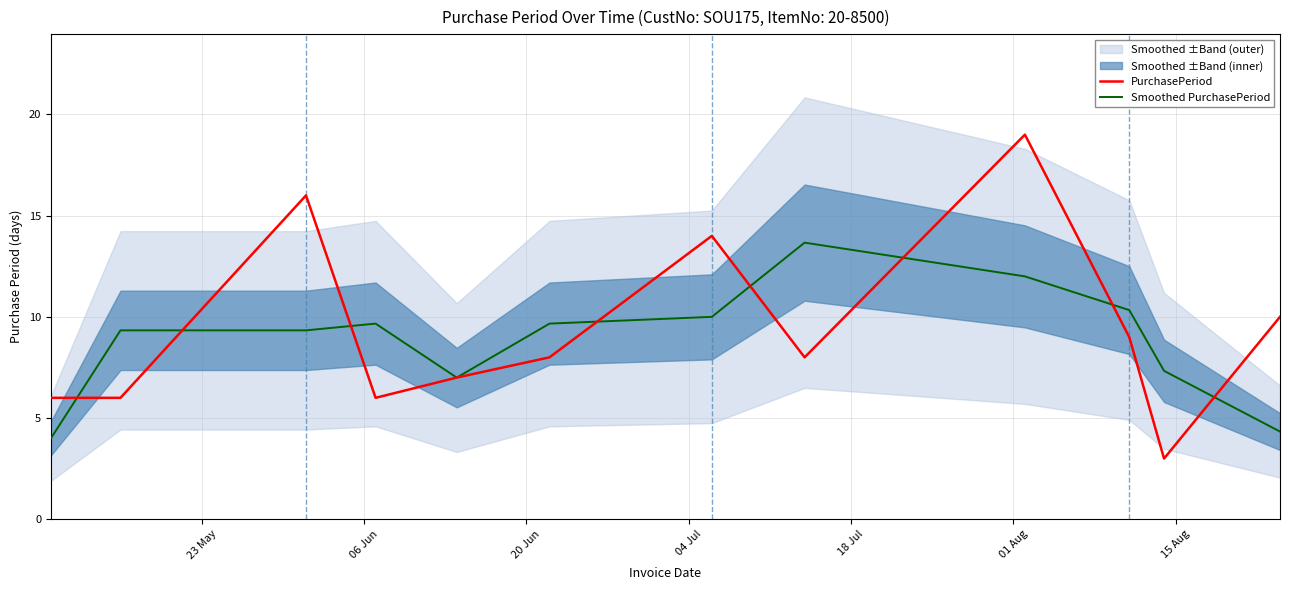

What is the lowest value of the Smoothed PurchasePeriod series?

4.0